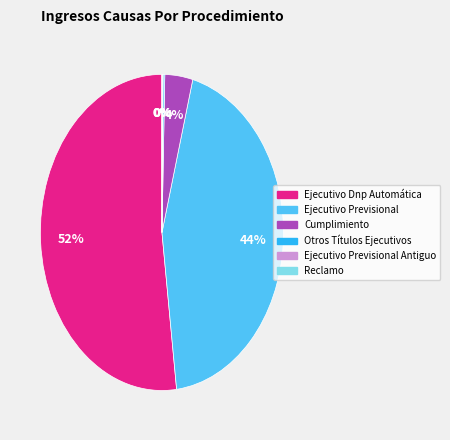

To the nearest percent, what is the average slice percentage?

17%